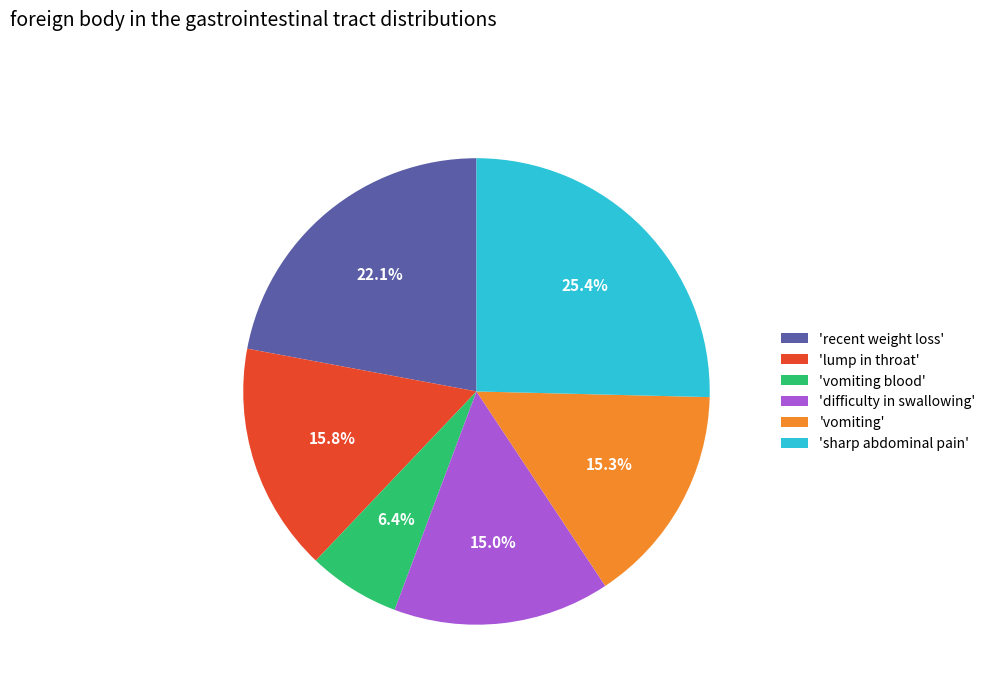

How many slices are in this pie chart?

6